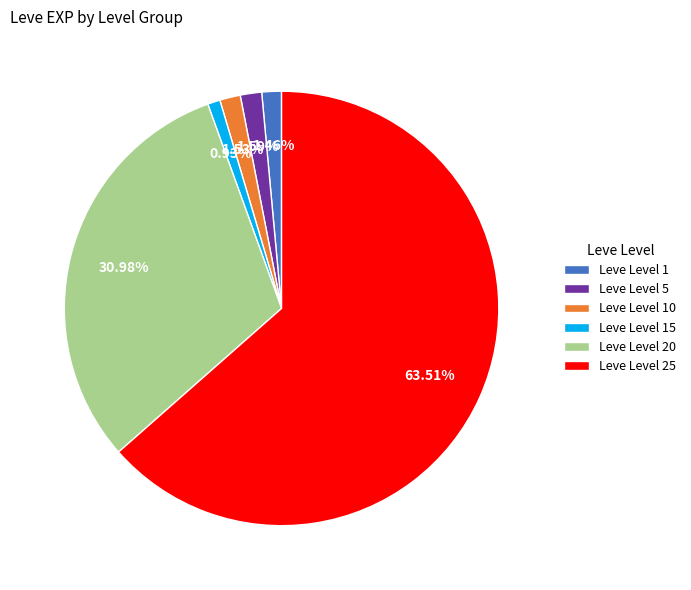

Combined, do Leve Level 20 and Leve Level 5 account for over 50%?

No